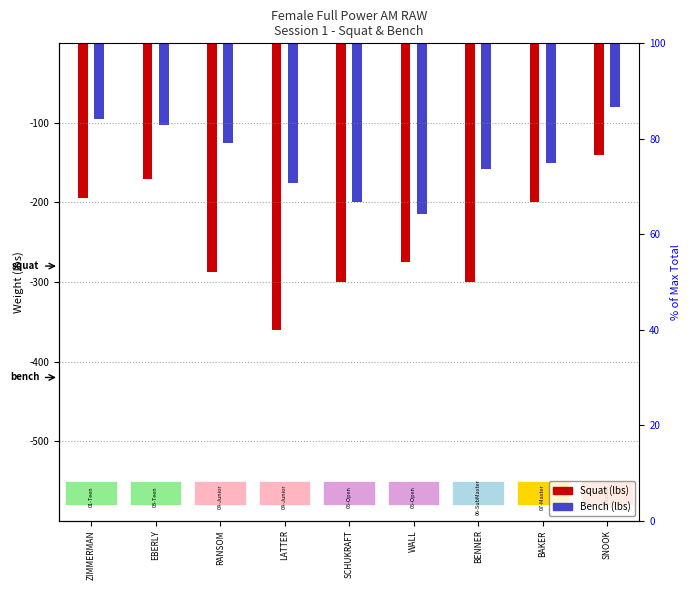

Count the number of data series in this chart.

2